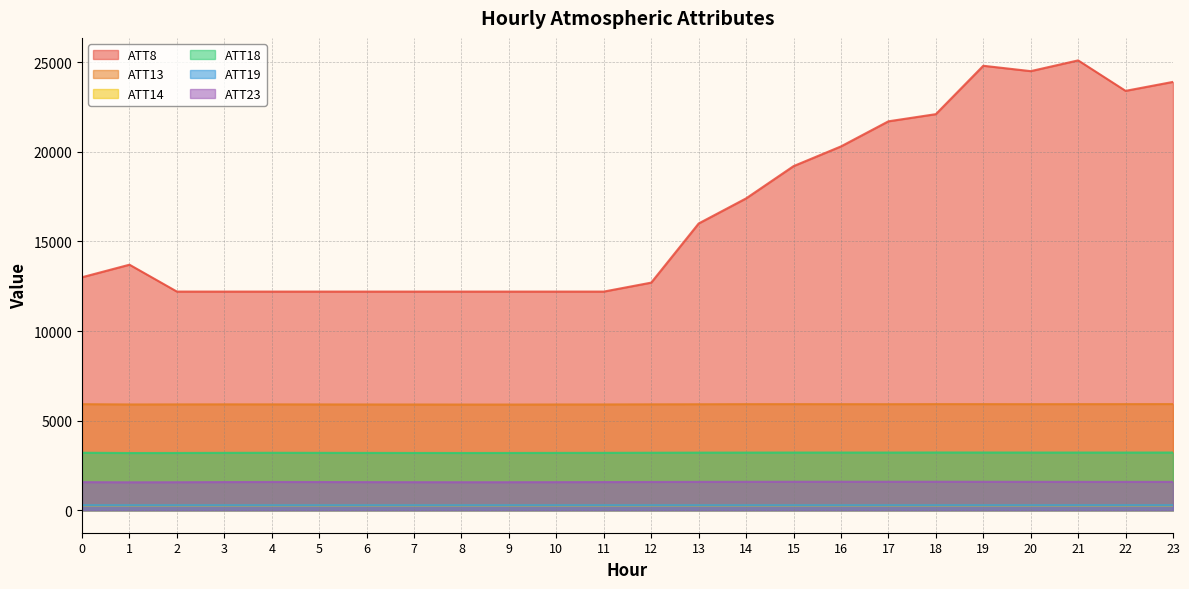

True or false: ATT8 and ATT13 cross at least once.

False